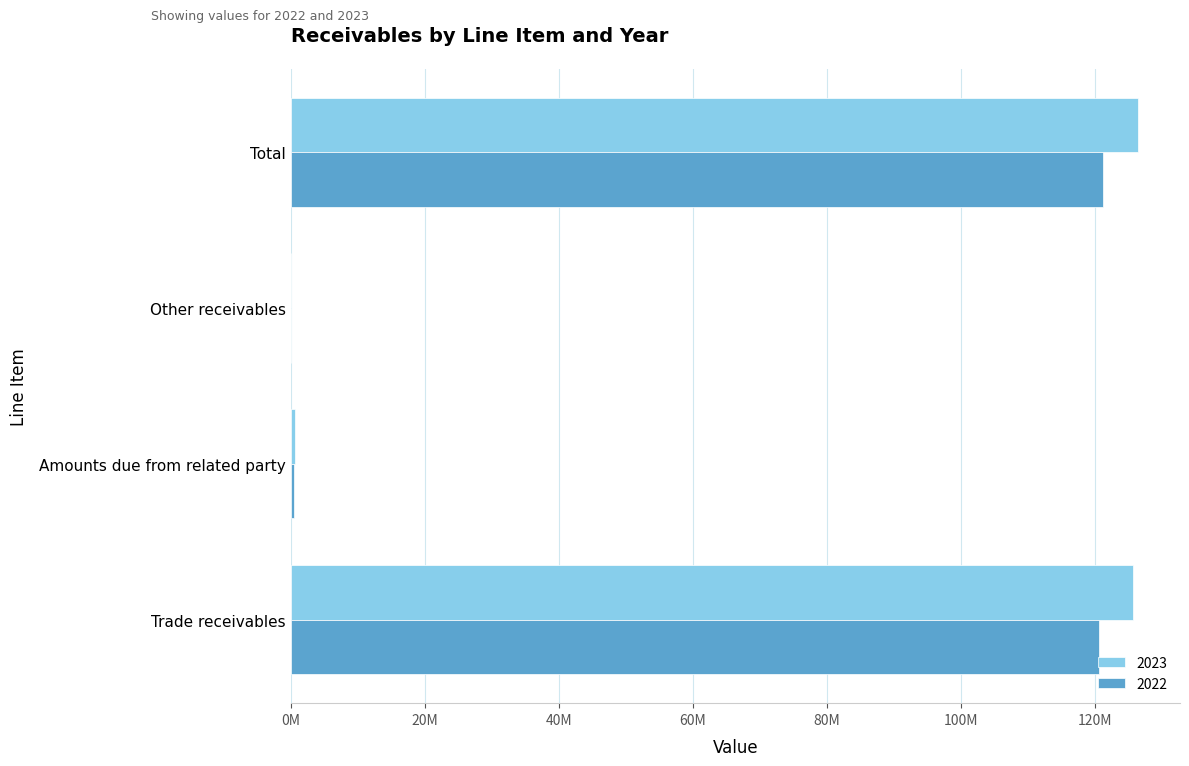

What are all the series names shown in the legend?

2023, 2022